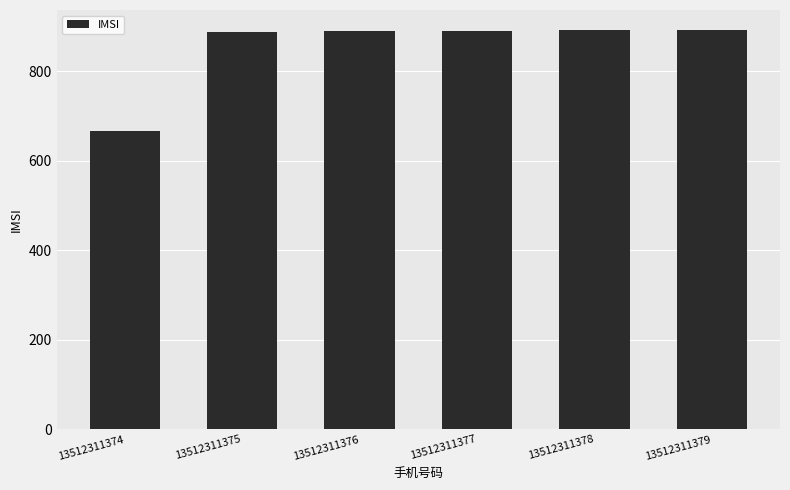

What is the smallest value displayed?

666